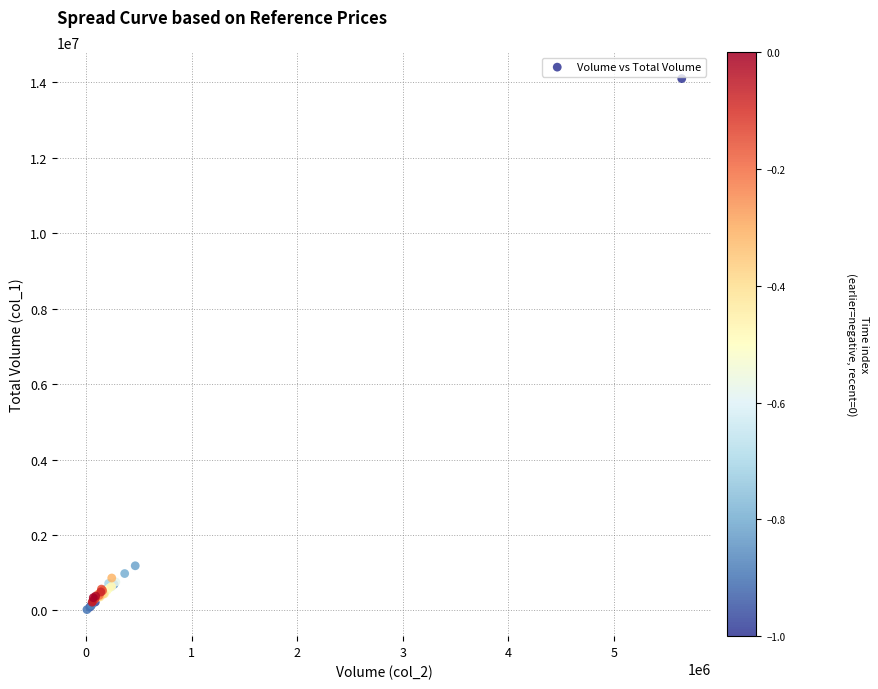

What Y value in the scatter plot is closest to 7060000?

1183000